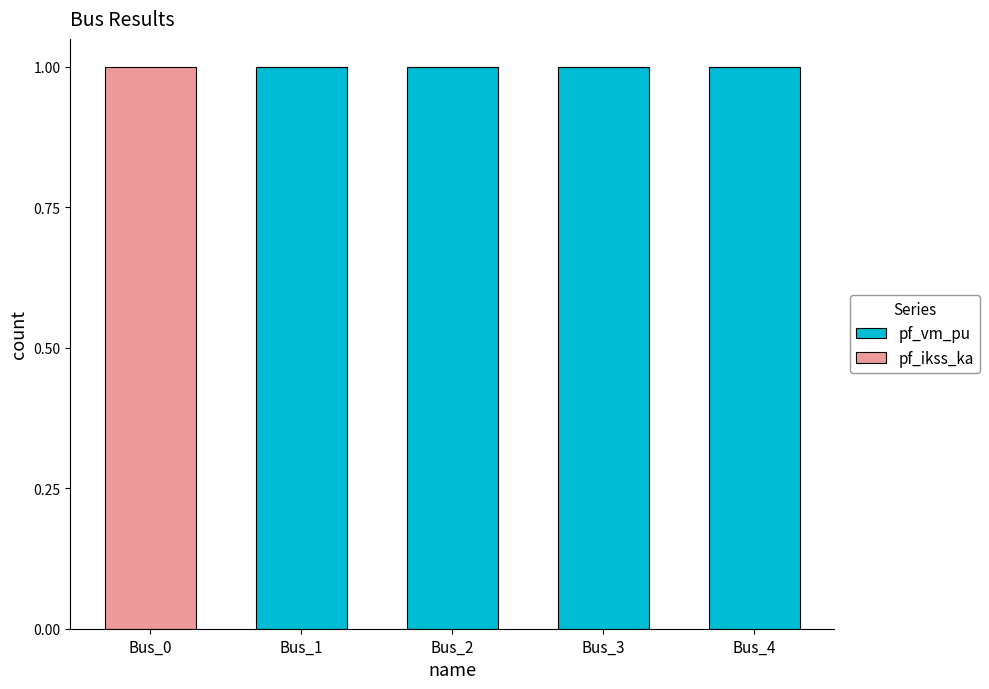

What is the total value across all series at Bus_2?

1